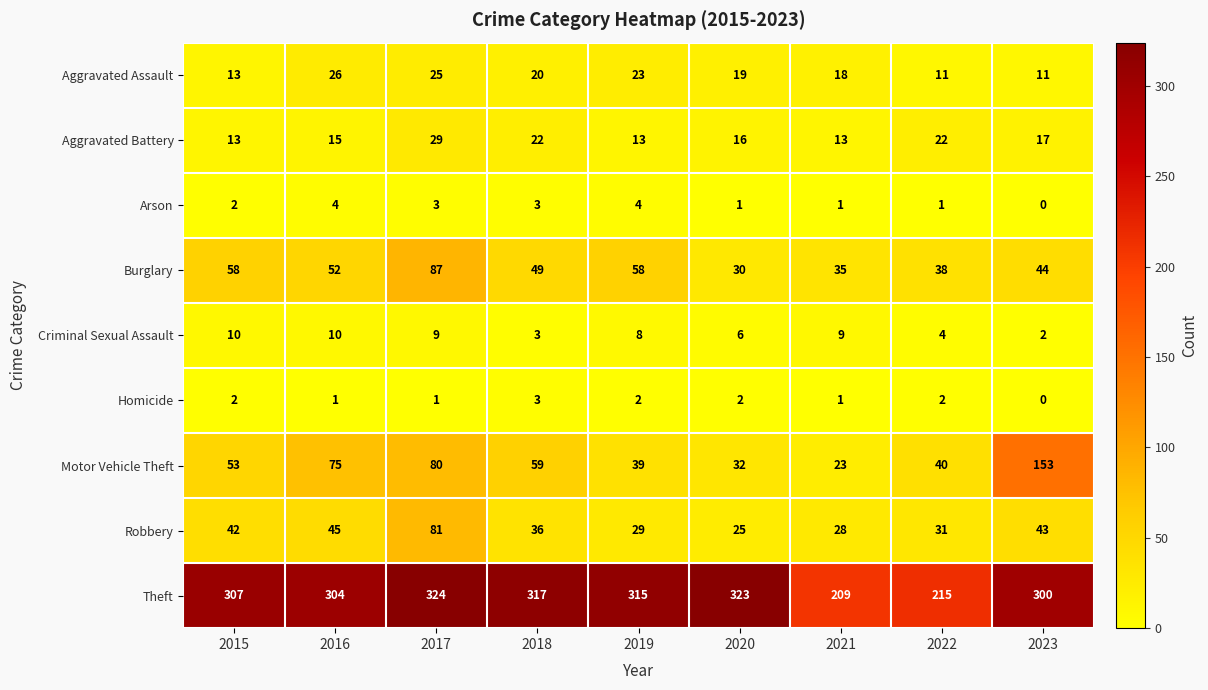

What is the sum of all Aggravated Battery values?

160